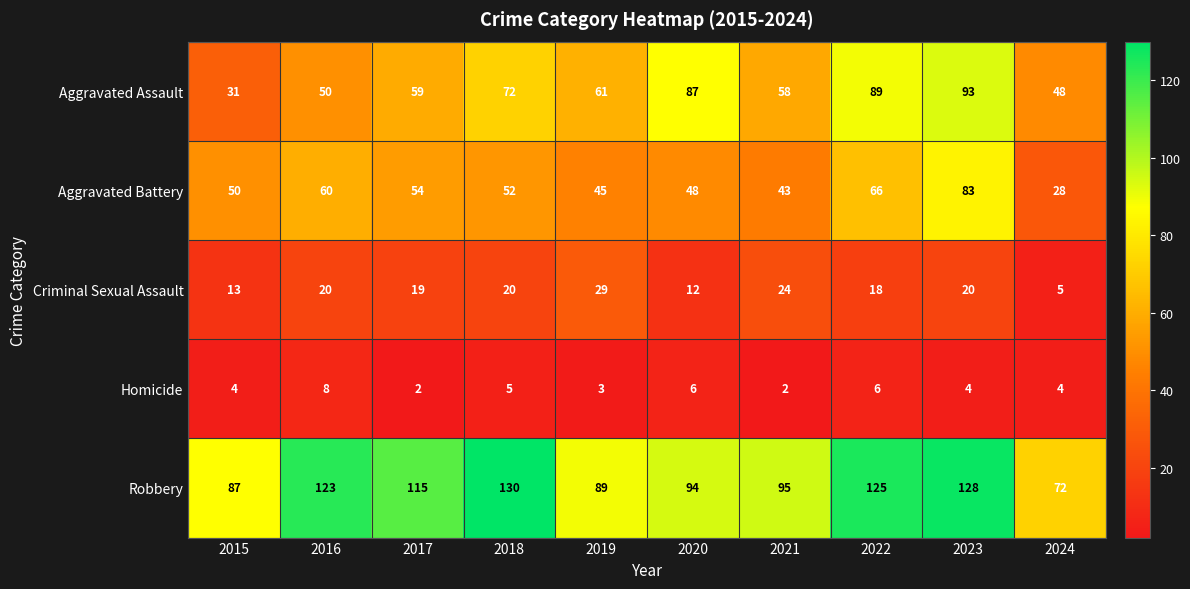

The value of Criminal Sexual Assault at 2018 is 7. True or false?

False